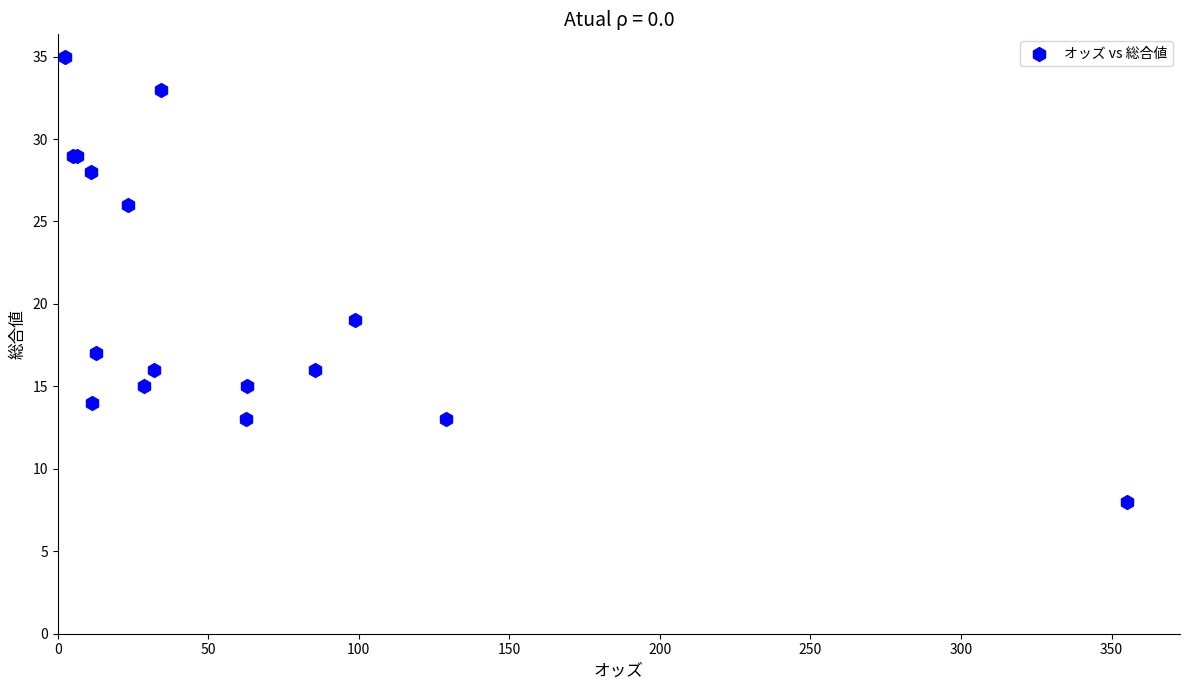

What Y value in the scatter plot is closest to 21?

19